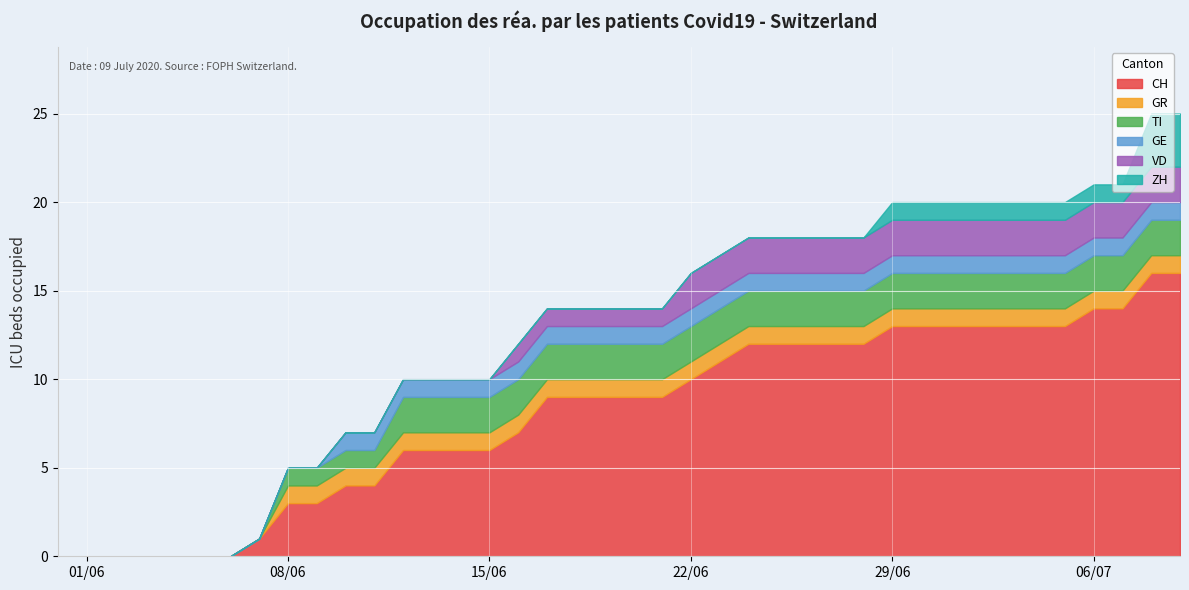

Between 26 and 1, which is larger?

26